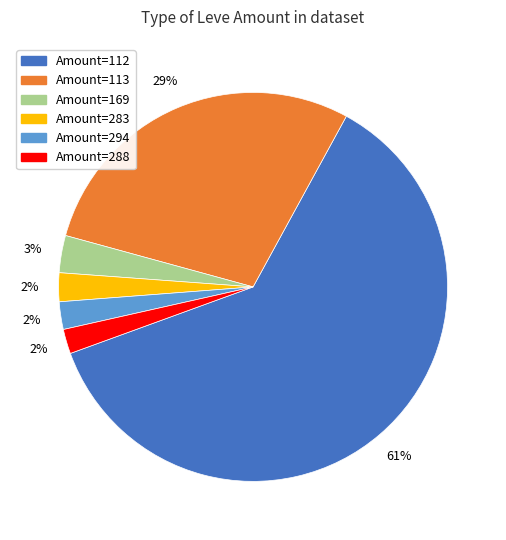

Does any single category account for the majority?

Yes